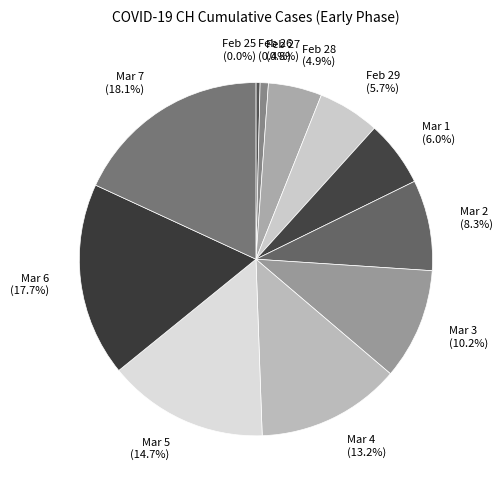

What percentage do 2020-03-06 and 2020-03-04 together represent?

30.9%